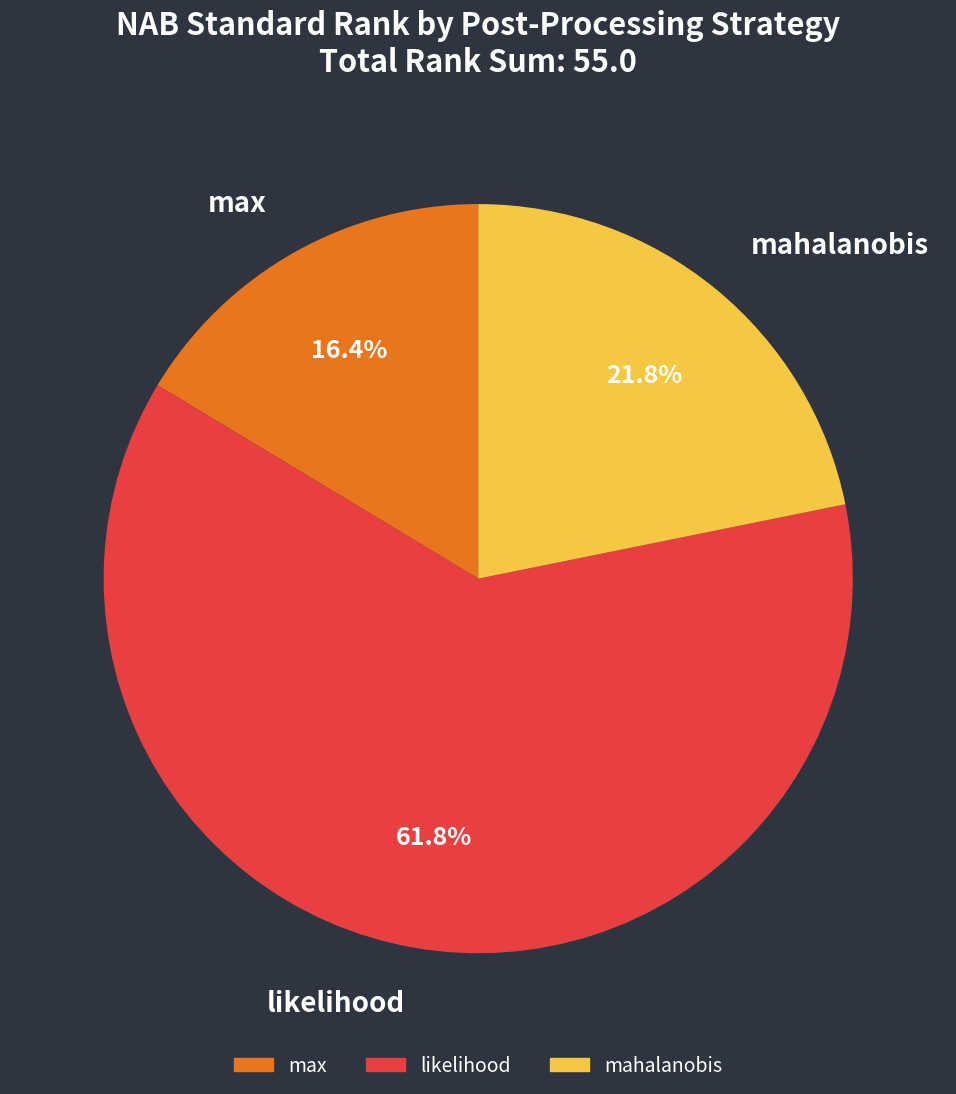

Is there a majority slice in this chart?

Yes